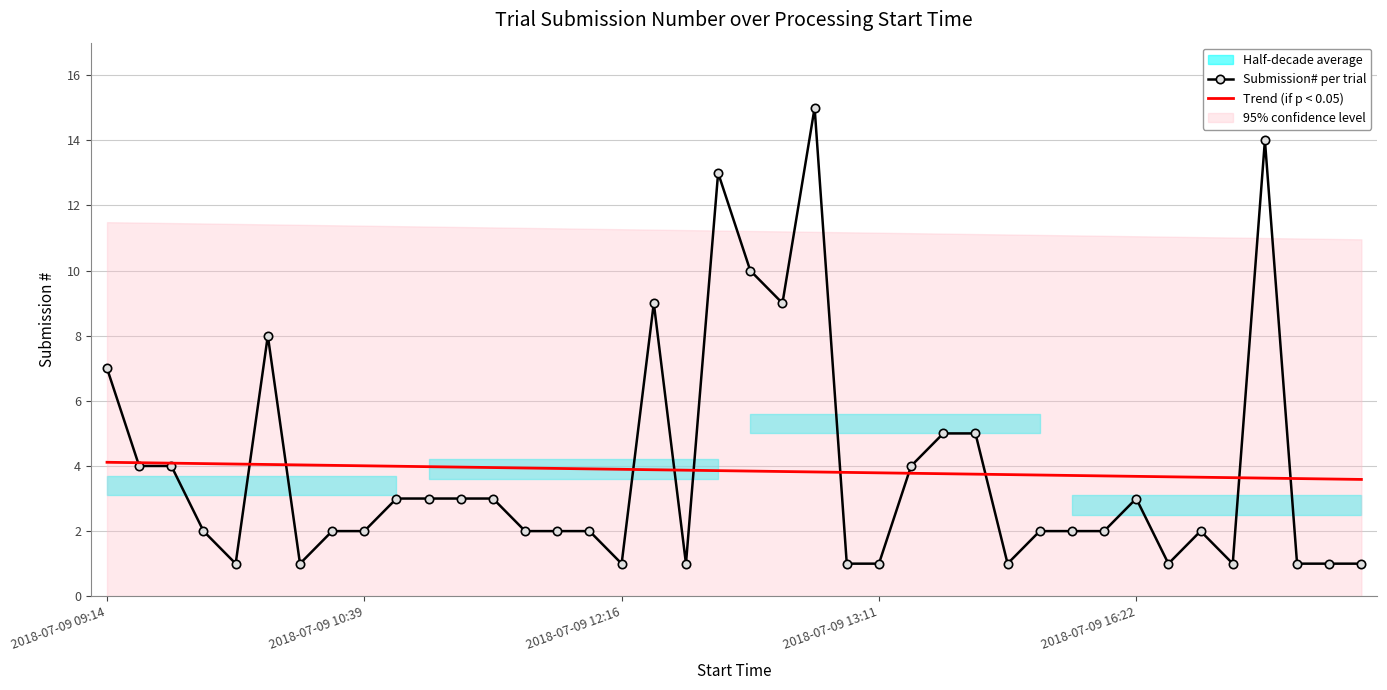

Is it true that Submission# per trial equals 9.0 at 17?

True